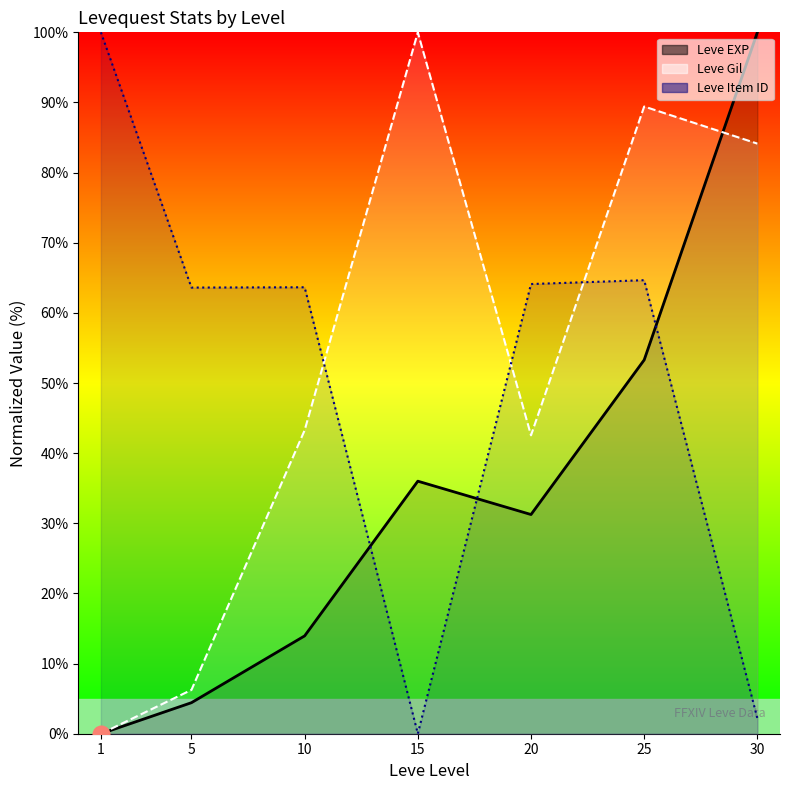

How many values in the Leve EXP (norm) line series are below 31?

3